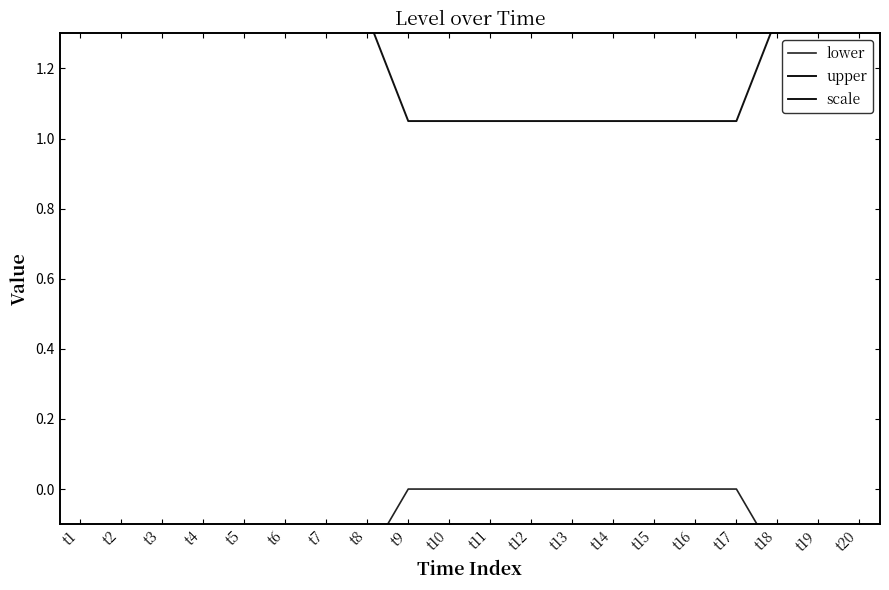

Rank the categories by lower value from highest to lowest.

t9, t10, t11, t12, t13, t14, t15, t16, t17, t1, t2, t3, t4, t5, t6, t7, t8, t18, t19, t20